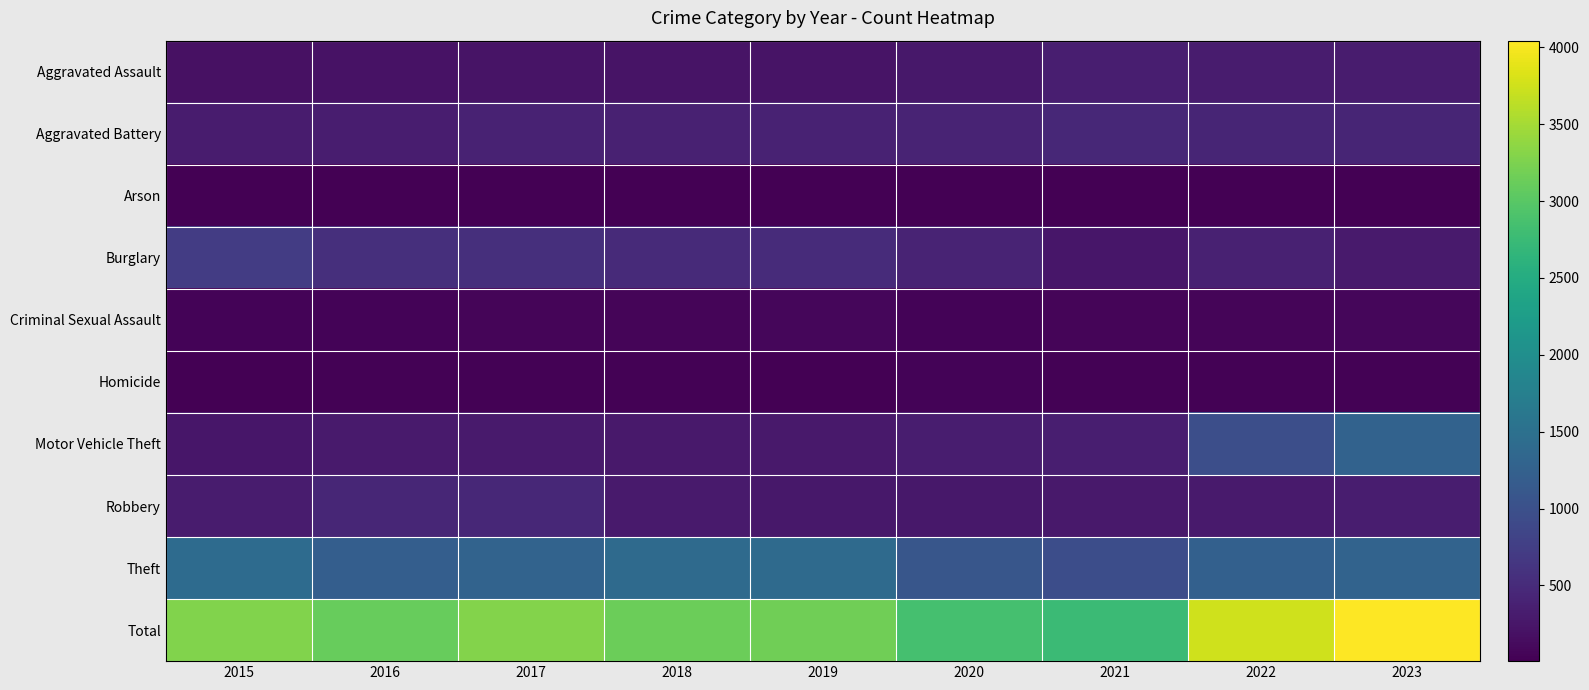

Between 2017 and 2019, which is larger?

2017